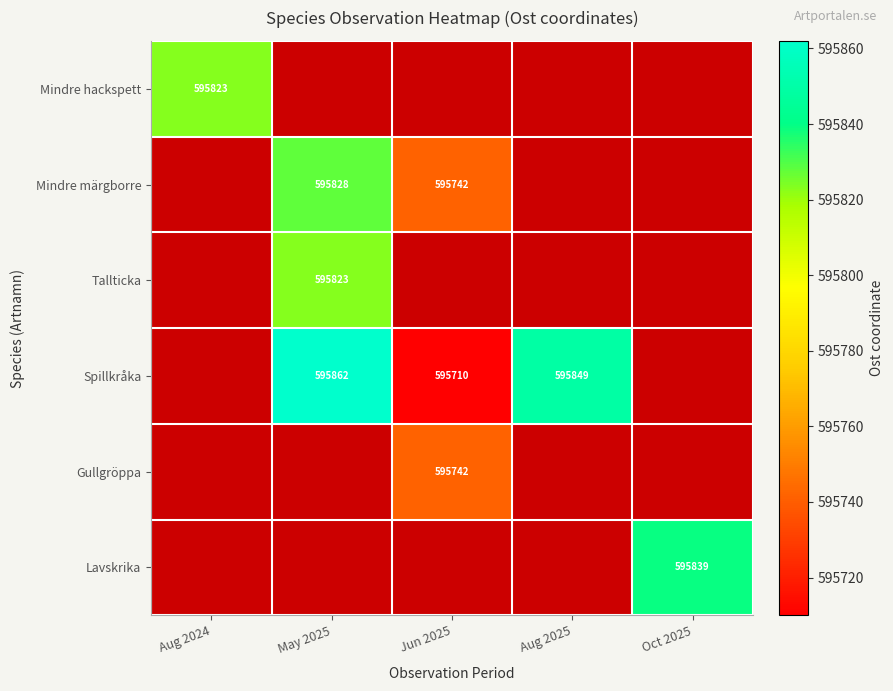

True or false: Spillkråka has a value of 595862 at May 2025.

True